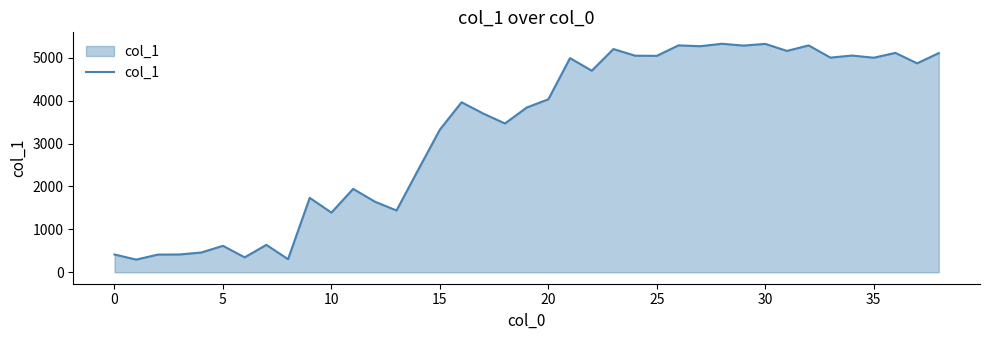

What is the smallest value displayed?

296.0